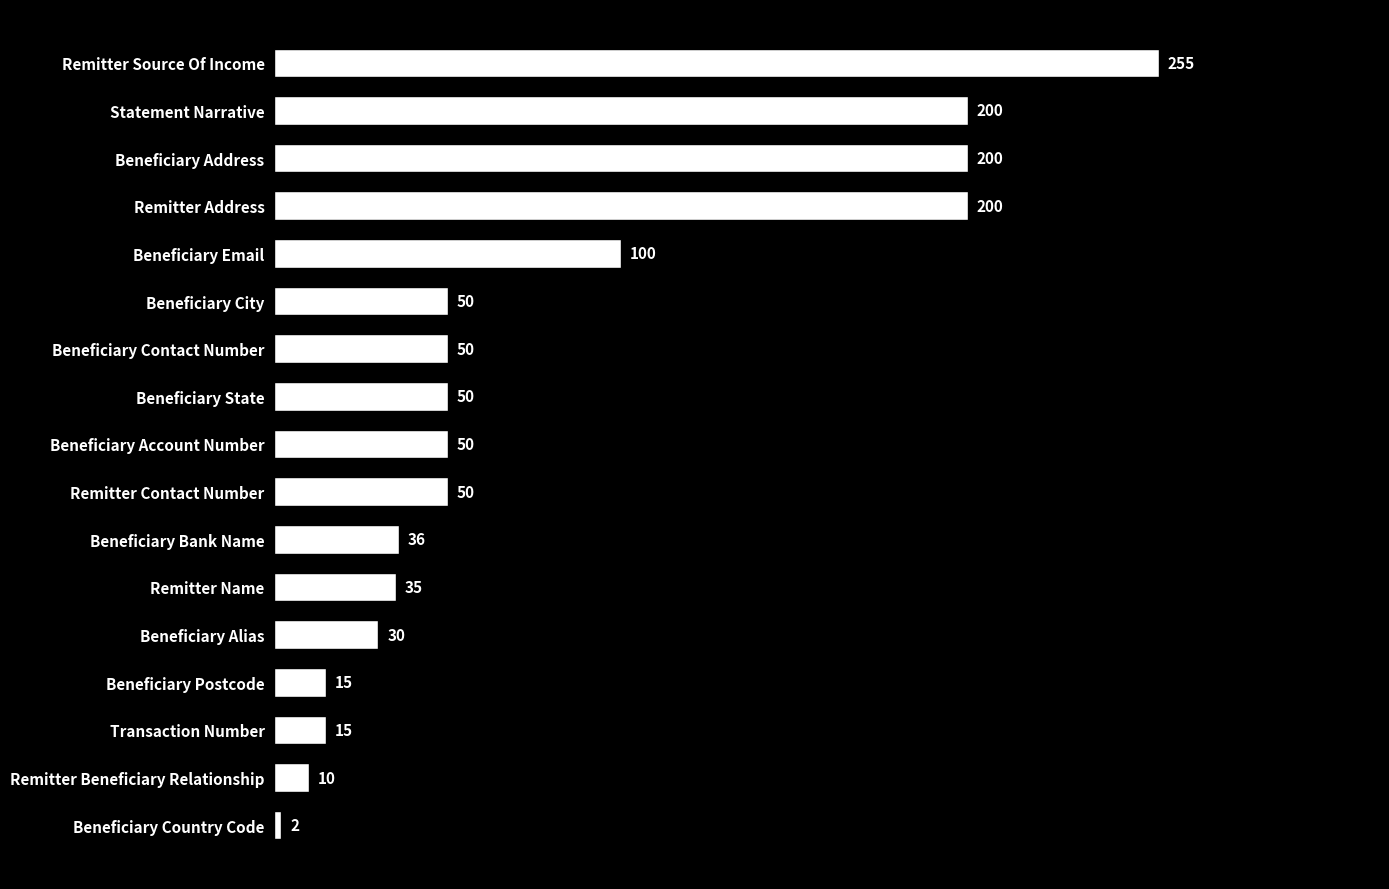

What is the label of the 6th bar from the top?

Beneficiary City